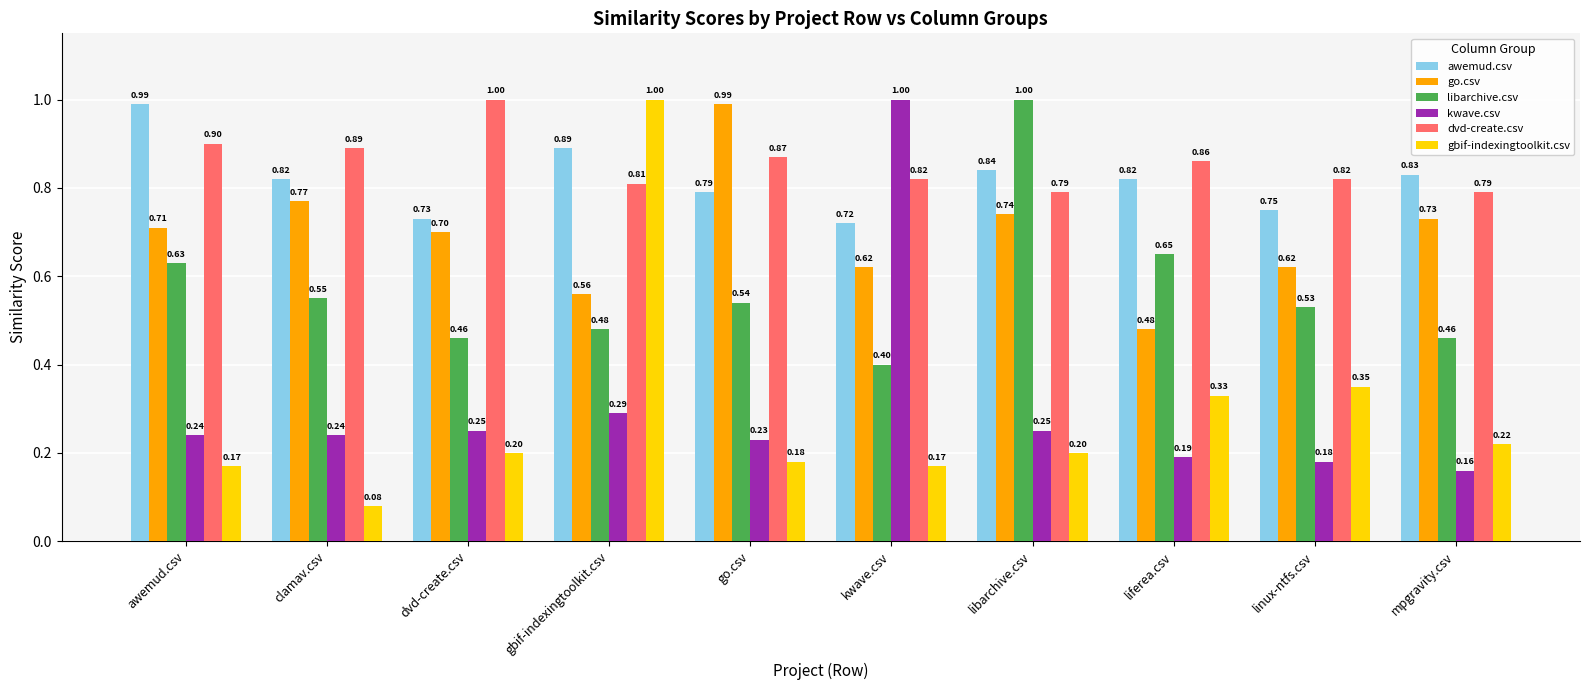

True or false: gbif-indexingtoolkit.csv has a value of 0.3 at kwave.csv.

False